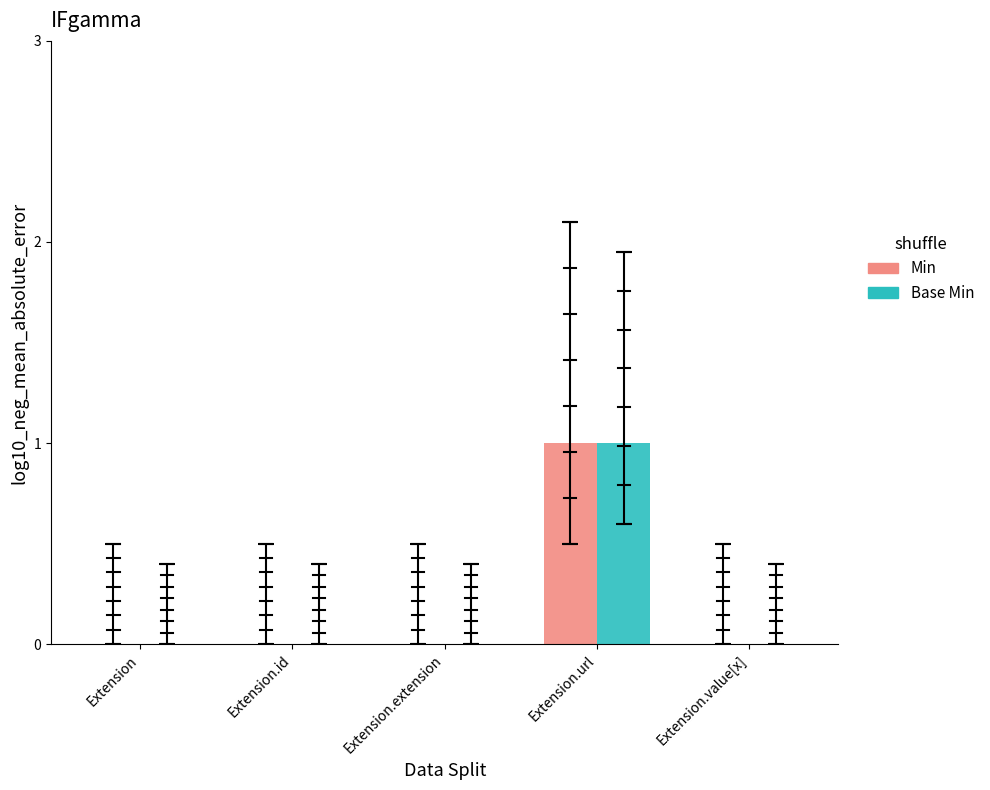

The value of Min at Extension.url is 1. True or false?

True